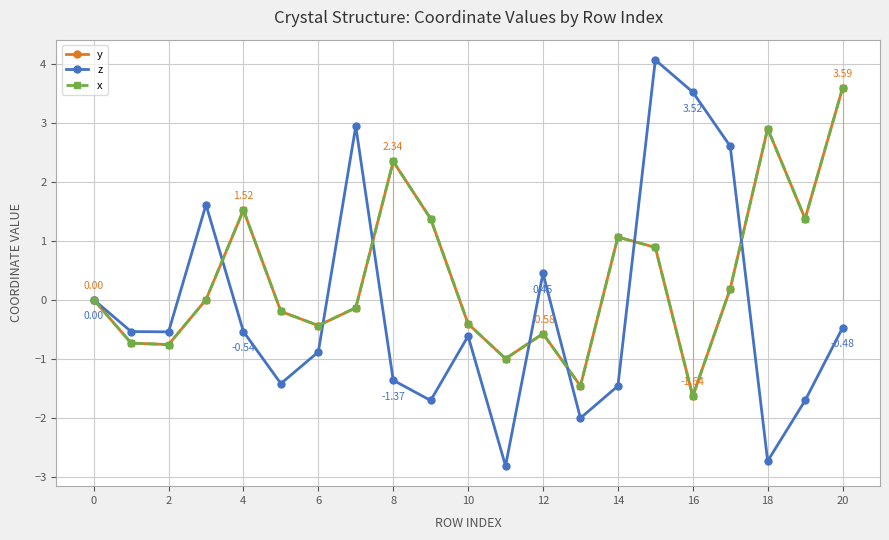

Reading left to right, extract all data points from this chart.

y: 0.0	-0.7	-0.8	0.0	1.5	-0.2	-0.4	-0.1	2.3	1.4	-0.4	-1.0	-0.6	-1.5	1.1	0.9	-1.6	0.2	2.9	1.4	3.6
z: 0.0	-0.5	-0.5	1.6	-0.5	-1.4	-0.9	2.9	-1.4	-1.7	-0.6	-2.8	0.4	-2.0	-1.5	4.1	3.5	2.6	-2.7	-1.7	-0.5
x: 0.0	-0.7	-0.8	0.0	1.5	-0.2	-0.4	-0.1	2.3	1.4	-0.4	-1.0	-0.6	-1.5	1.1	0.9	-1.6	0.2	2.9	1.4	3.6